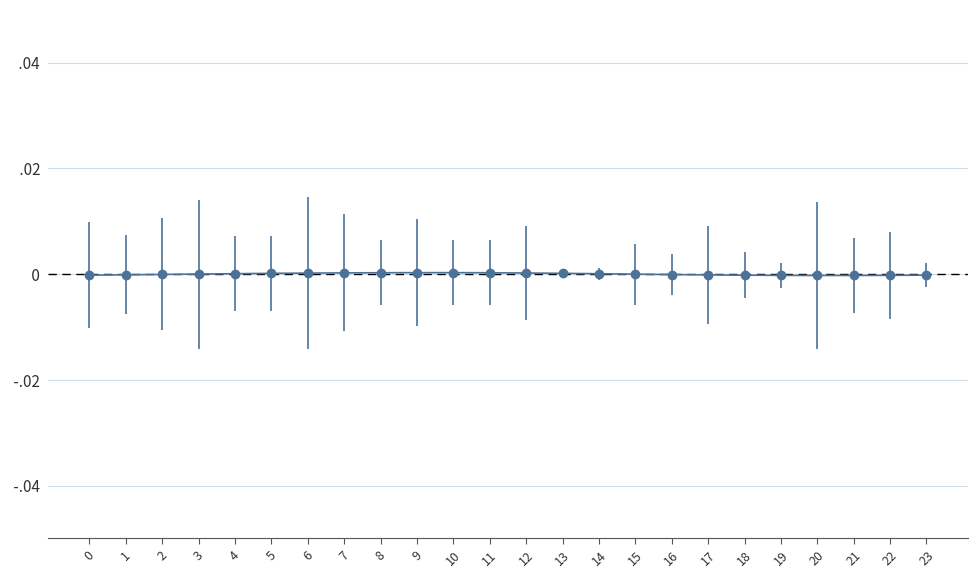

List the labels in order of value, largest first.

9, 10, 8, 11, 7, 12, 6, 13, 5, 4, 14, 3, 15, 2, 16, 1, 17, 0, 23, 18, 22, 19, 21, 20